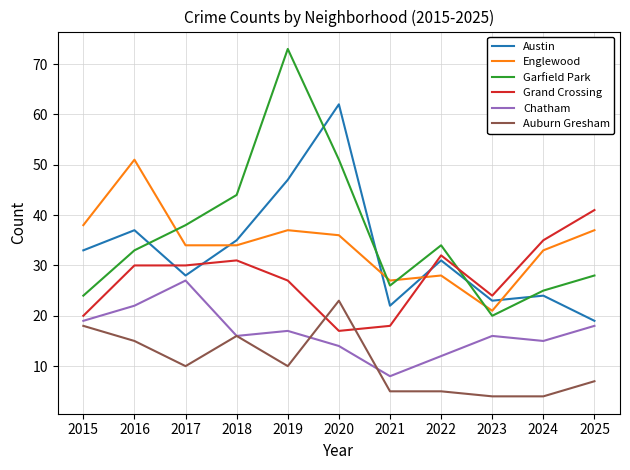

Is it true that Grand Crossing equals 25 at 2025?

False